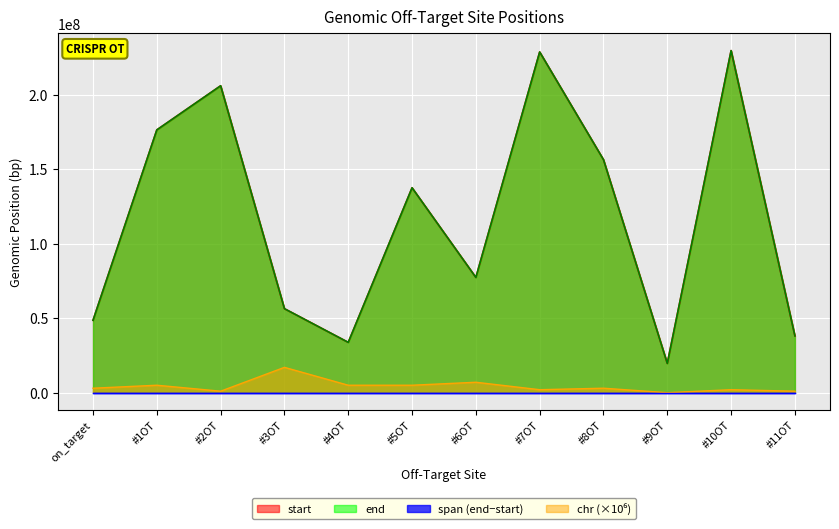

Count the number of data series in this chart.

4